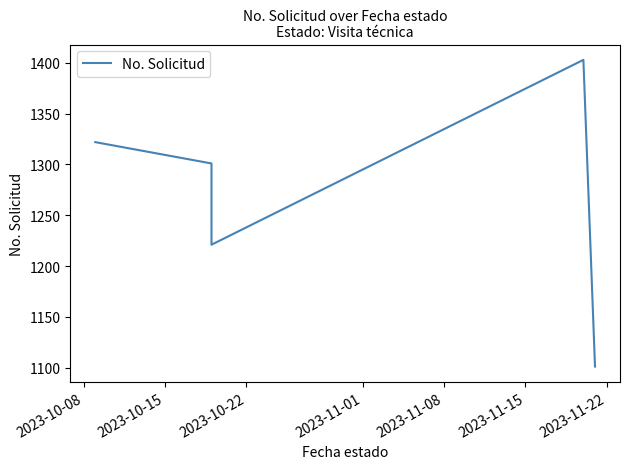

Does the chart have visible grid lines?

No